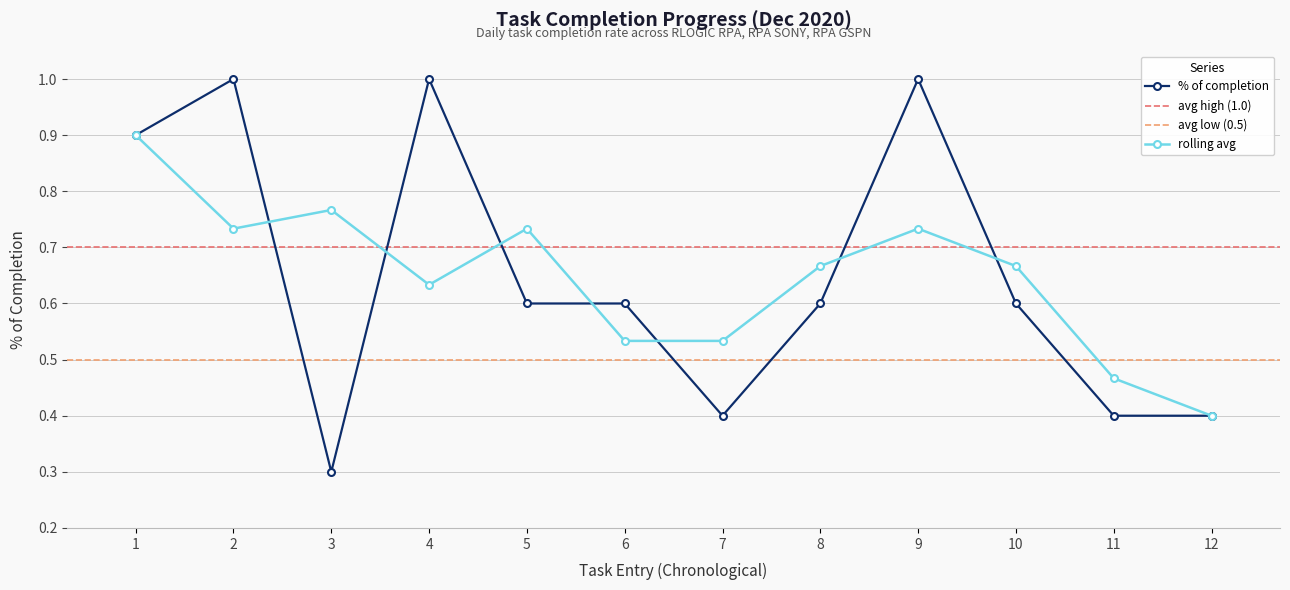

True or false: rolling avg has a value of 0.4 at 12.

True